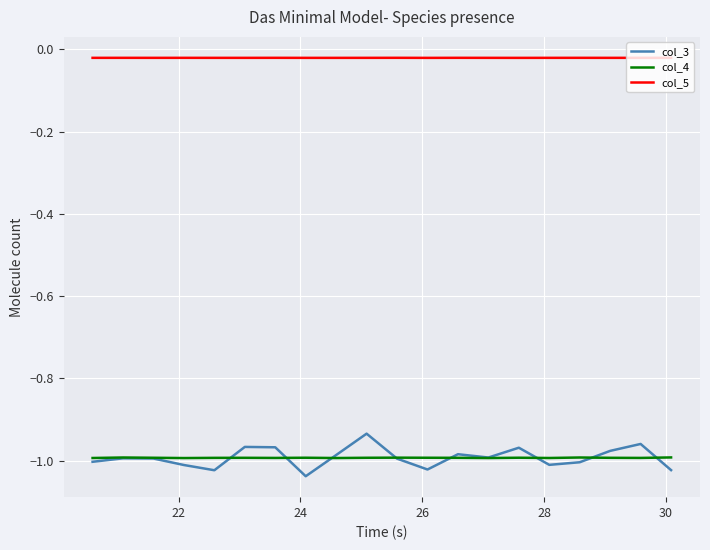

Rank the series by their maximum value, from highest to lowest.

col_5, col_3, col_4